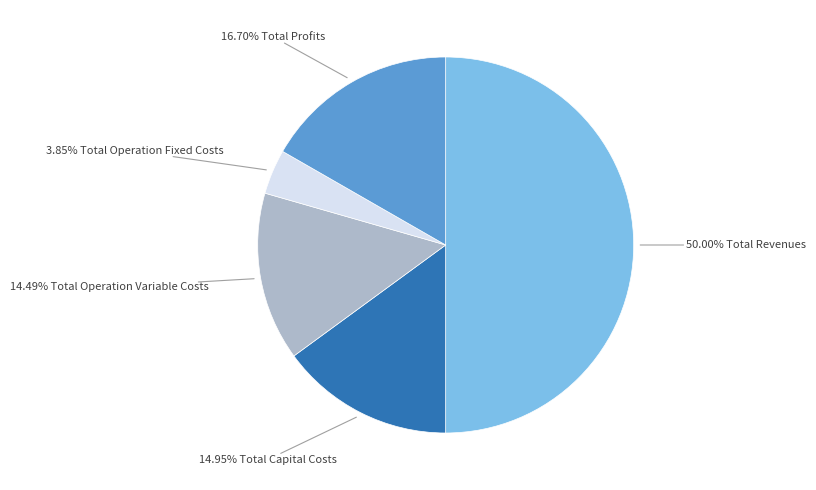

How many slices are in this pie chart?

5